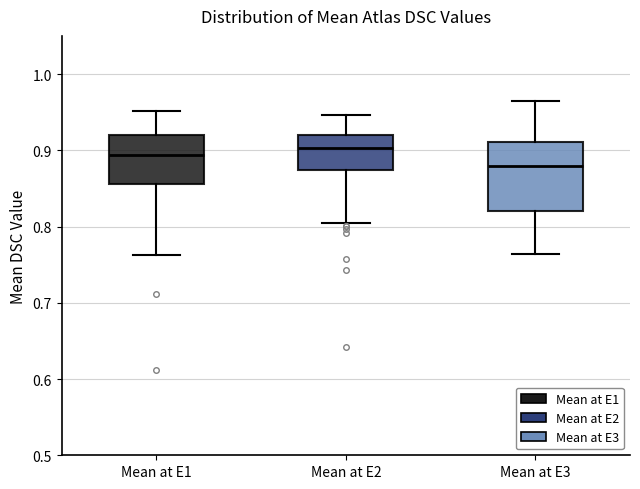

Where is the lower edge of the box for Mean at E3 on the y-axis? The values are not printed on the chart, so give them approximately, as read against the axis.

0.82